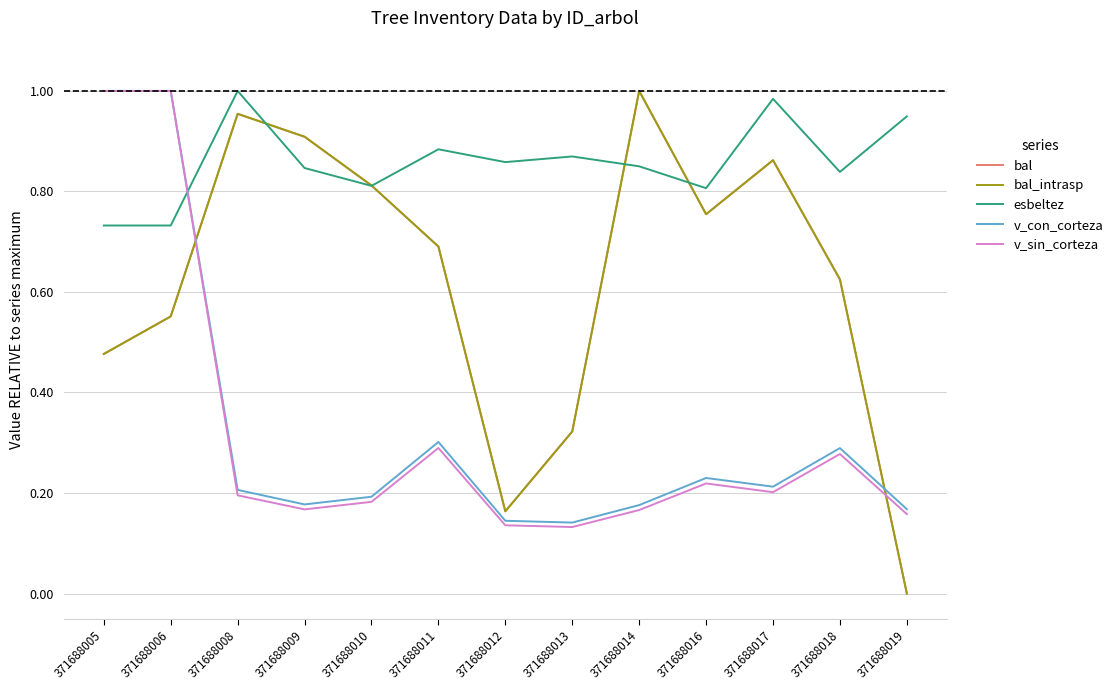

What is the greatest value displayed?

1.0